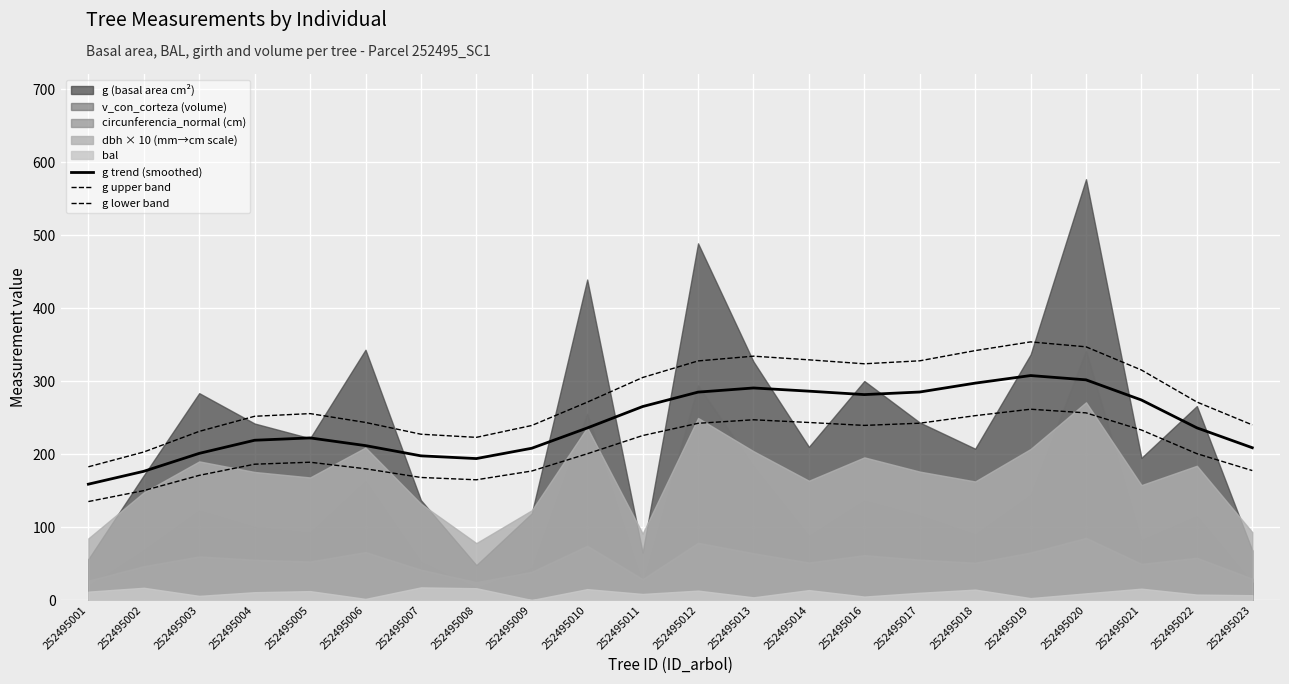

Which series has the largest total across all categories?

g upper band